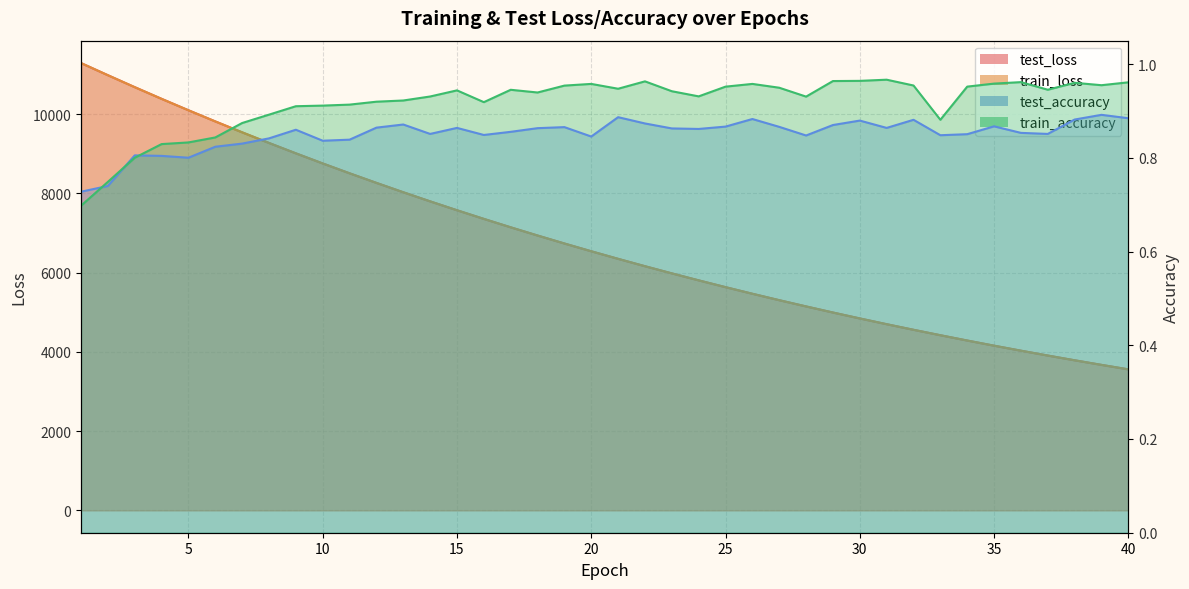

What is the difference between the maximum and minimum values in the train_loss series?

7732.4